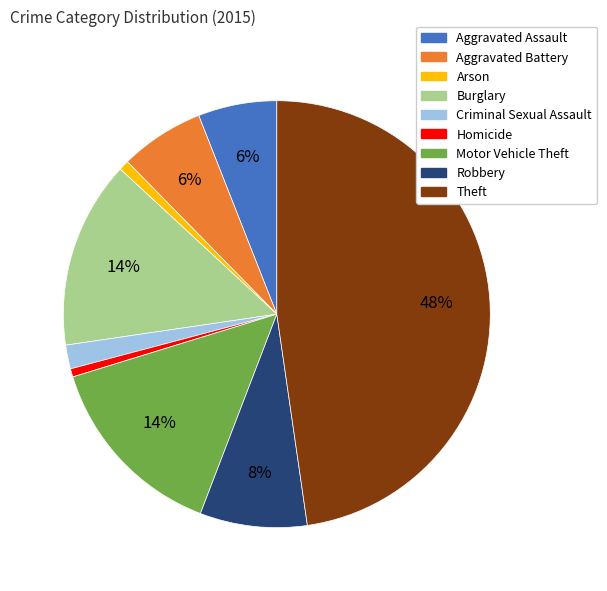

What is the ratio of the value at Aggravated Battery to the value at Motor Vehicle Theft?

0.4